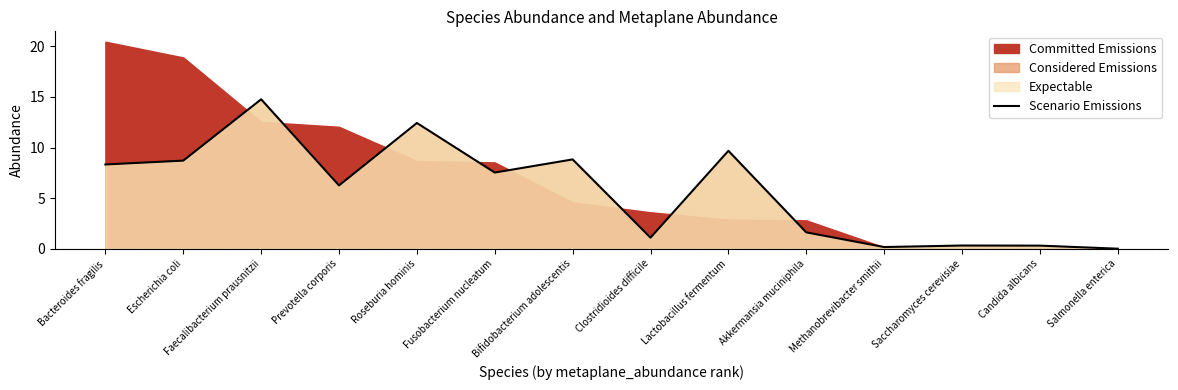

The Scenario Emissions series shows 9.7 at Lactobacillus fermentum. True or false?

True